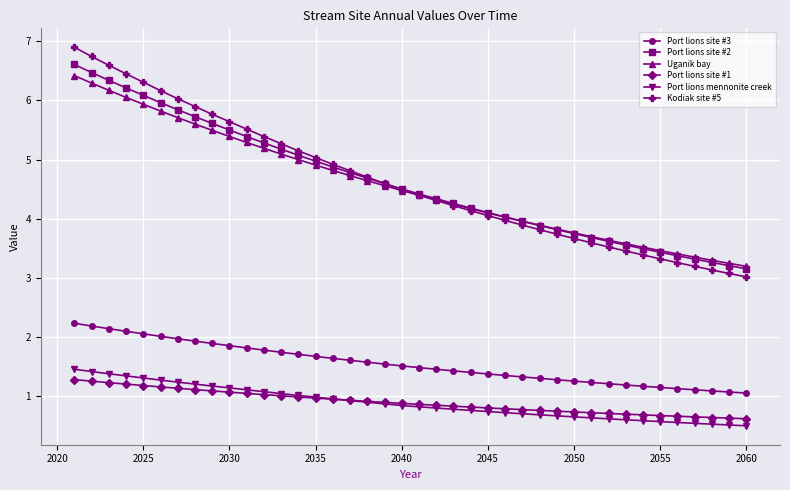

What is the lowest value of the Port lions site #2 series?

3.2